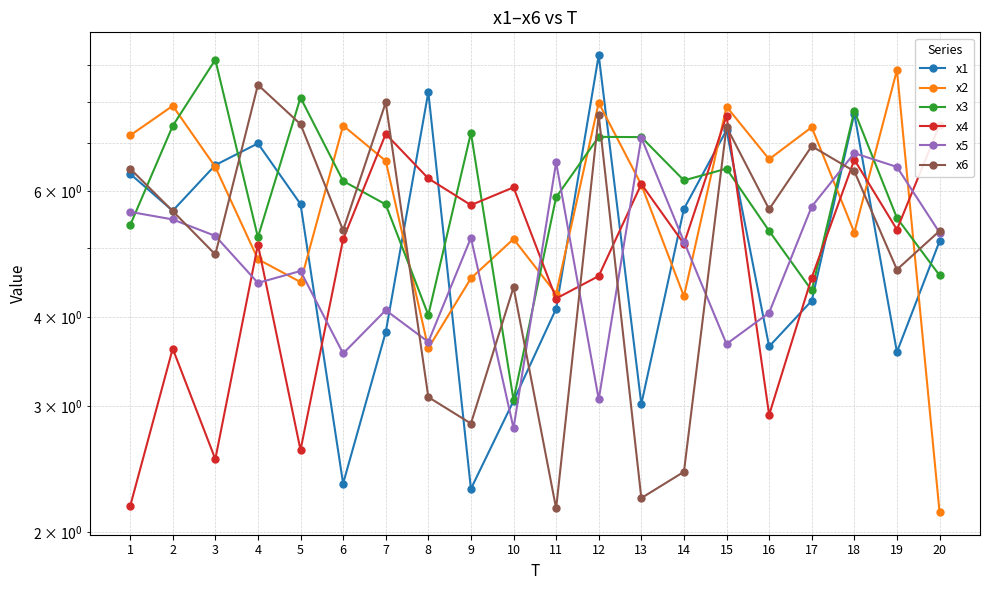

What is the average value of the x1 series?

5.2